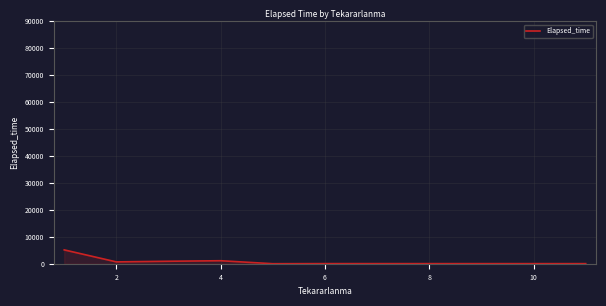

What is the greatest value displayed?

5131.5